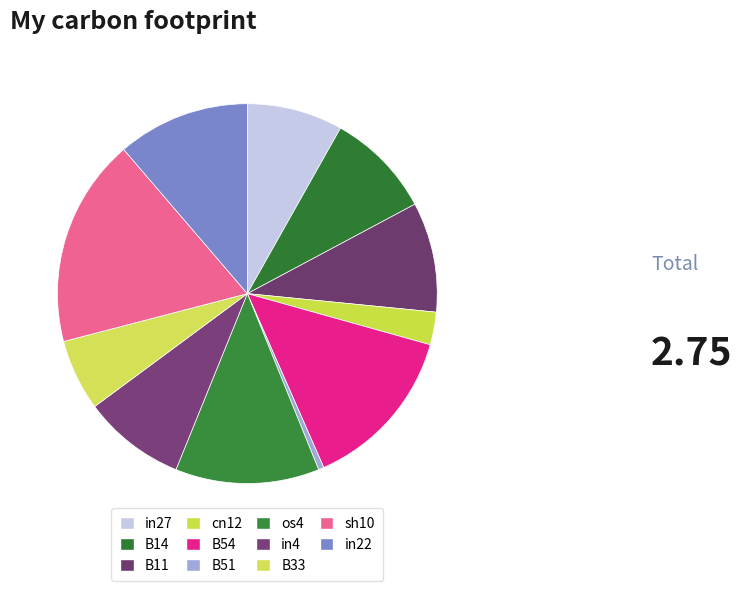

The in22 slice represents 17% of the pie. True or false?

False